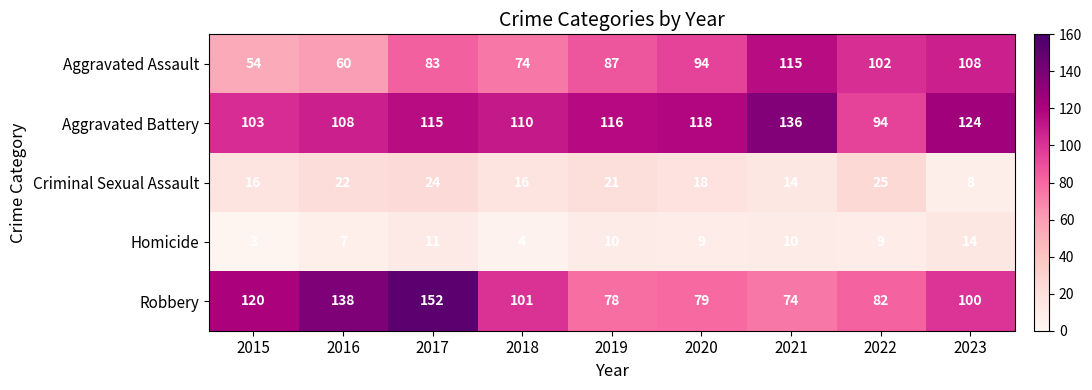

At which category does the chart reach its peak across all series?

2017